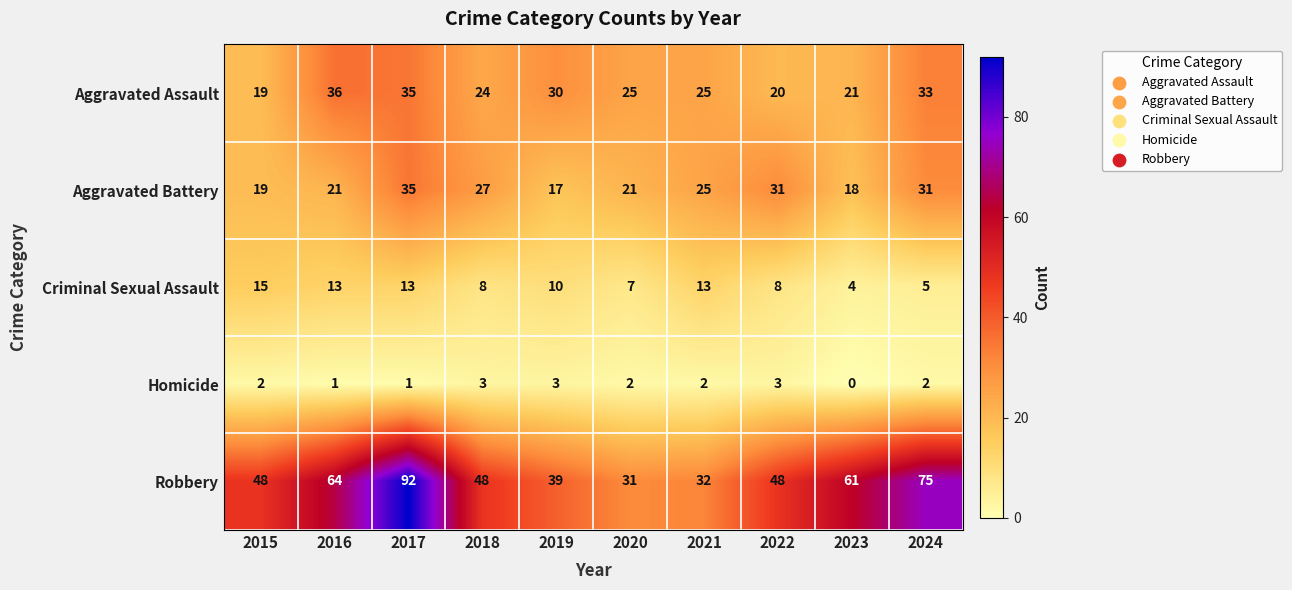

Is it true that Aggravated Assault equals 50 at 2024?

False